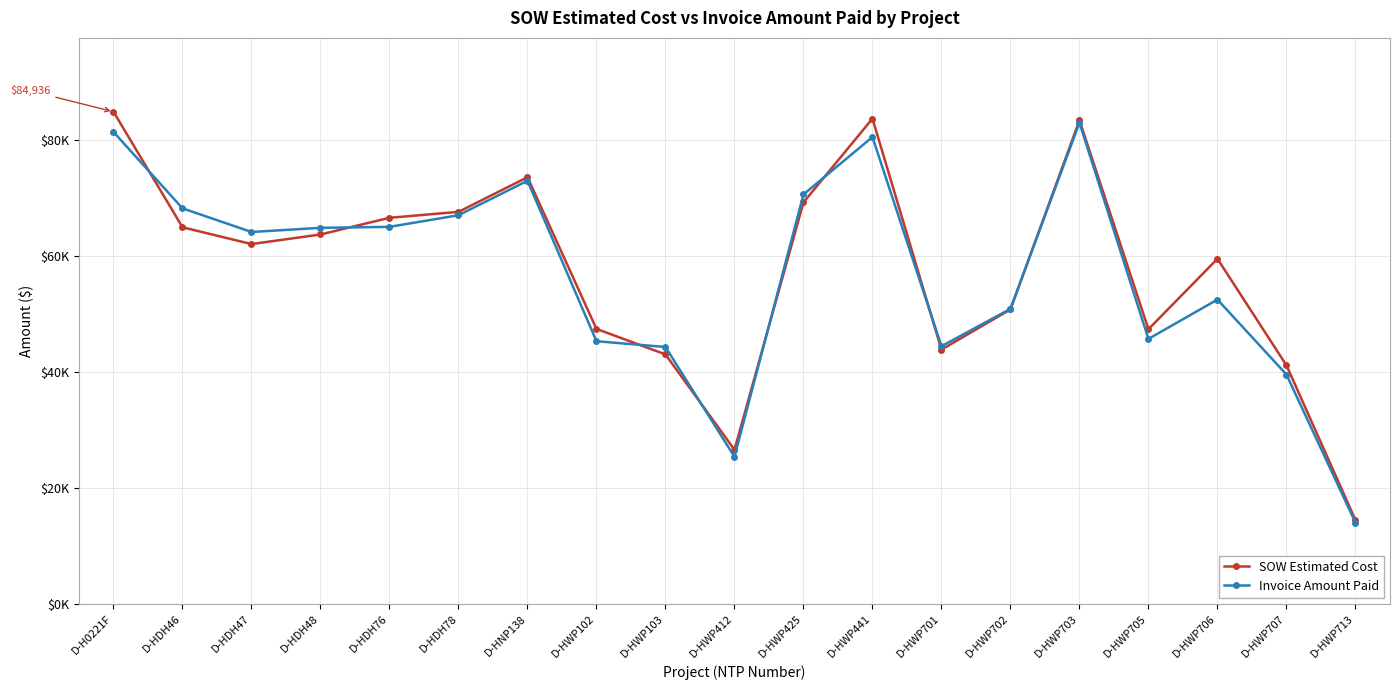

How many times do Invoice Amount Paid and SOW Estimated Cost cross each other?

8